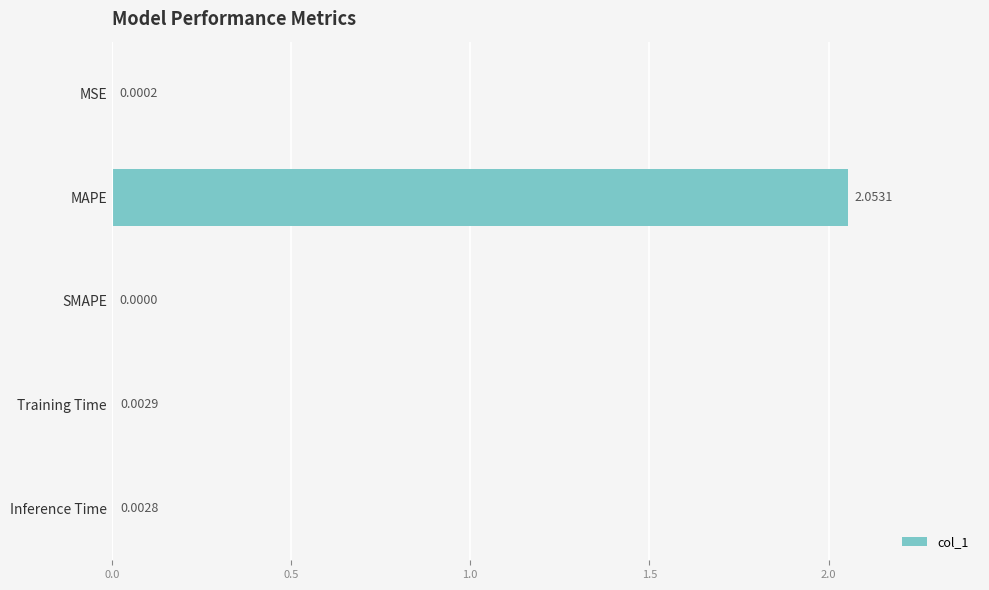

Which category has the highest value across all series?

MAPE